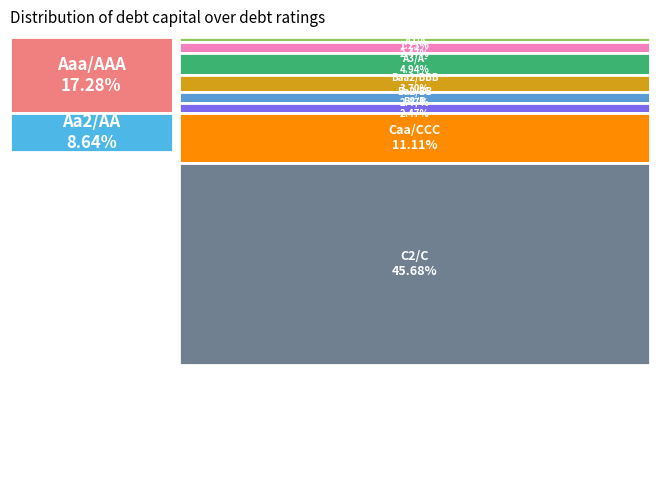

Which category has the biggest portion of the pie?

C2/C